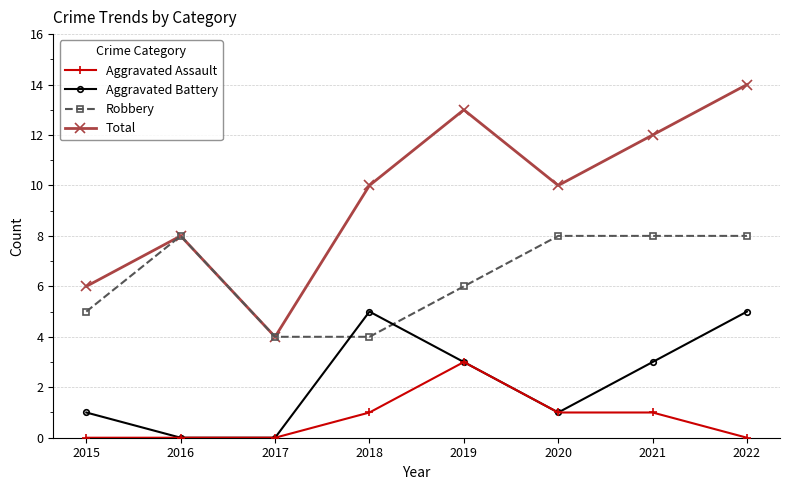

What is the value of the Aggravated Battery point at the 1st from the left?

1